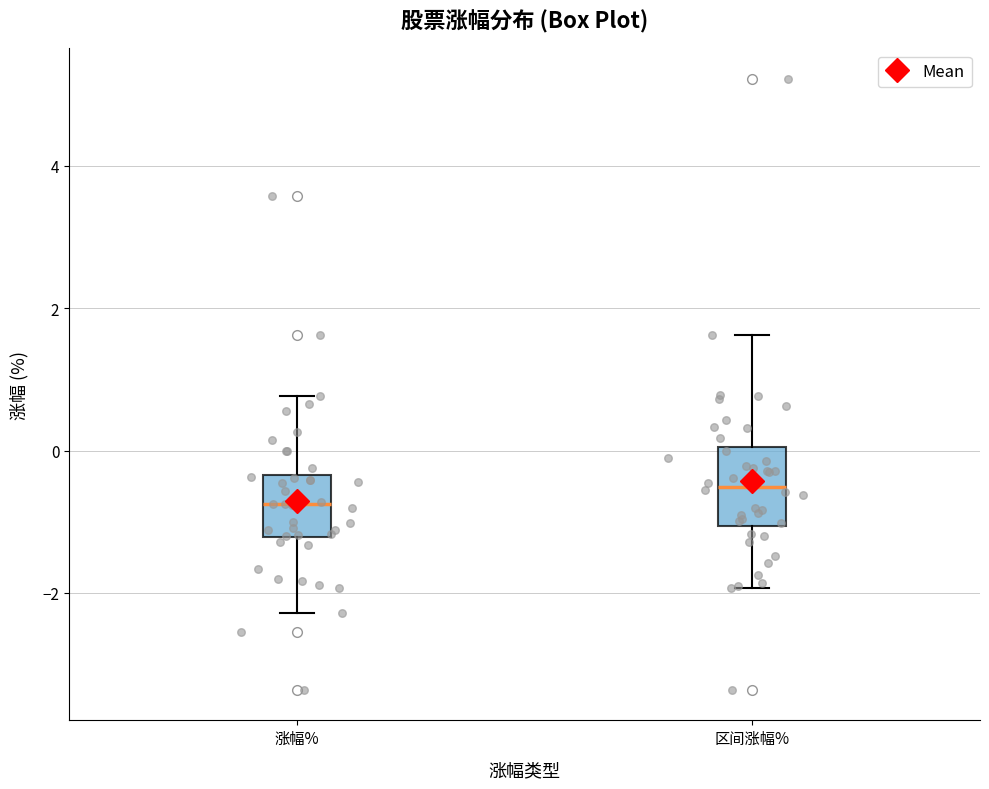

Comparing the boxes themselves (not the whiskers), which one is the tallest?

区间涨幅%